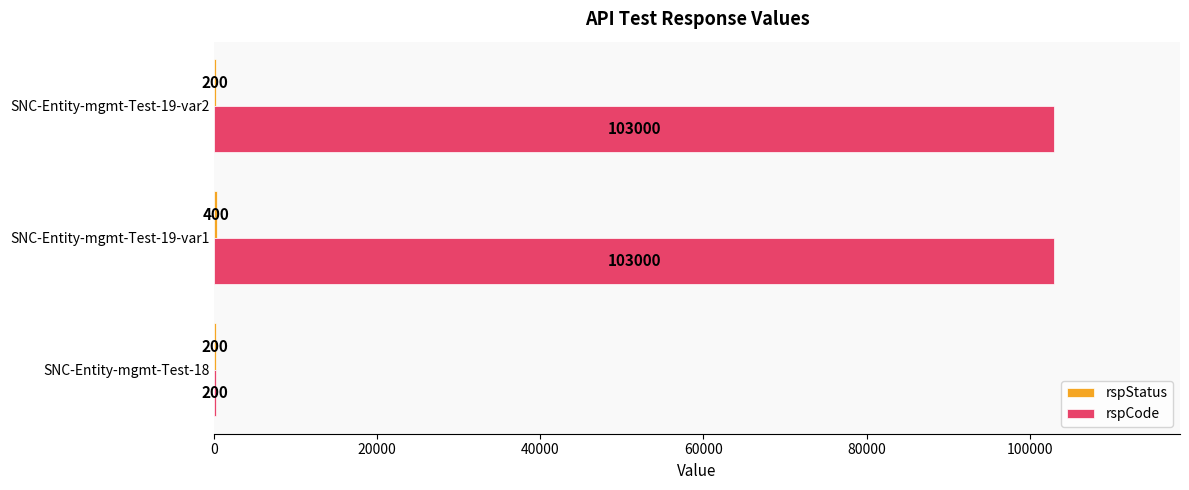

At which label is rspCode closest to 51600?

SNC-Entity-mgmt-Test-18